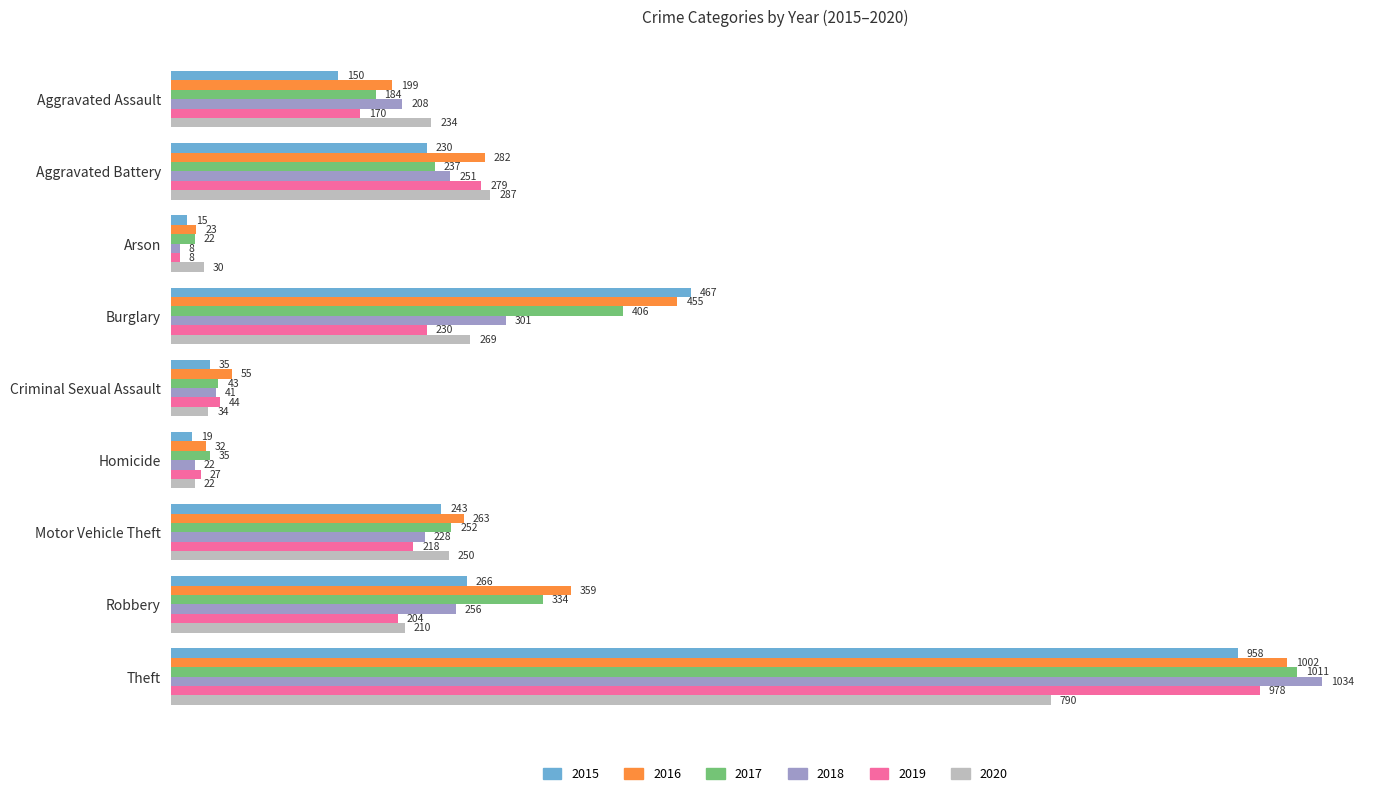

Count the number of categories in the chart.

9